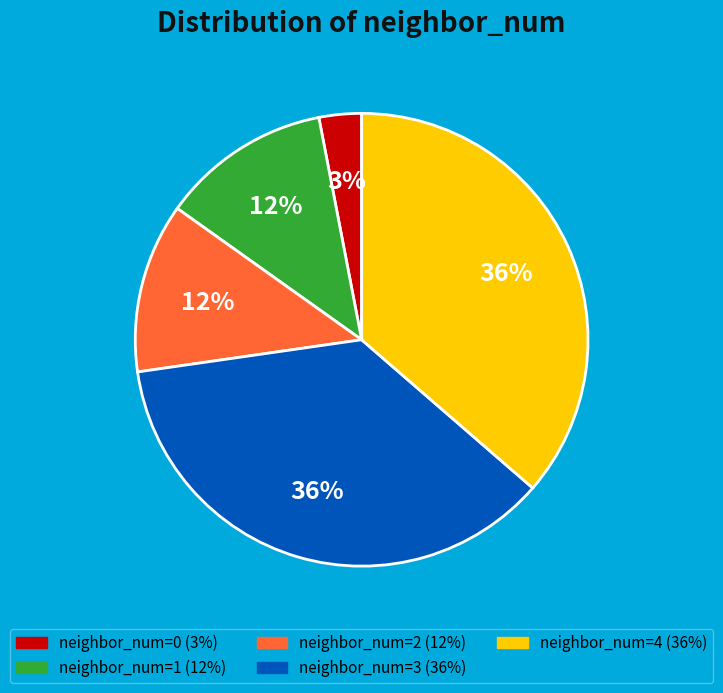

Does any single category account for the majority?

No